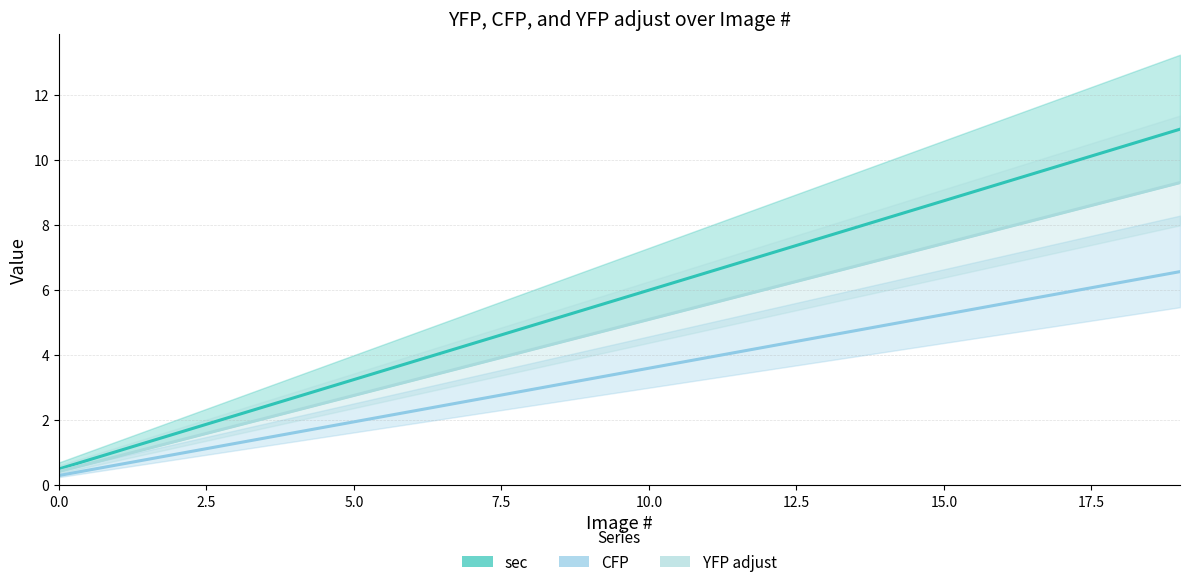

What is the value of the sec point at the 7th from the left?

3.8